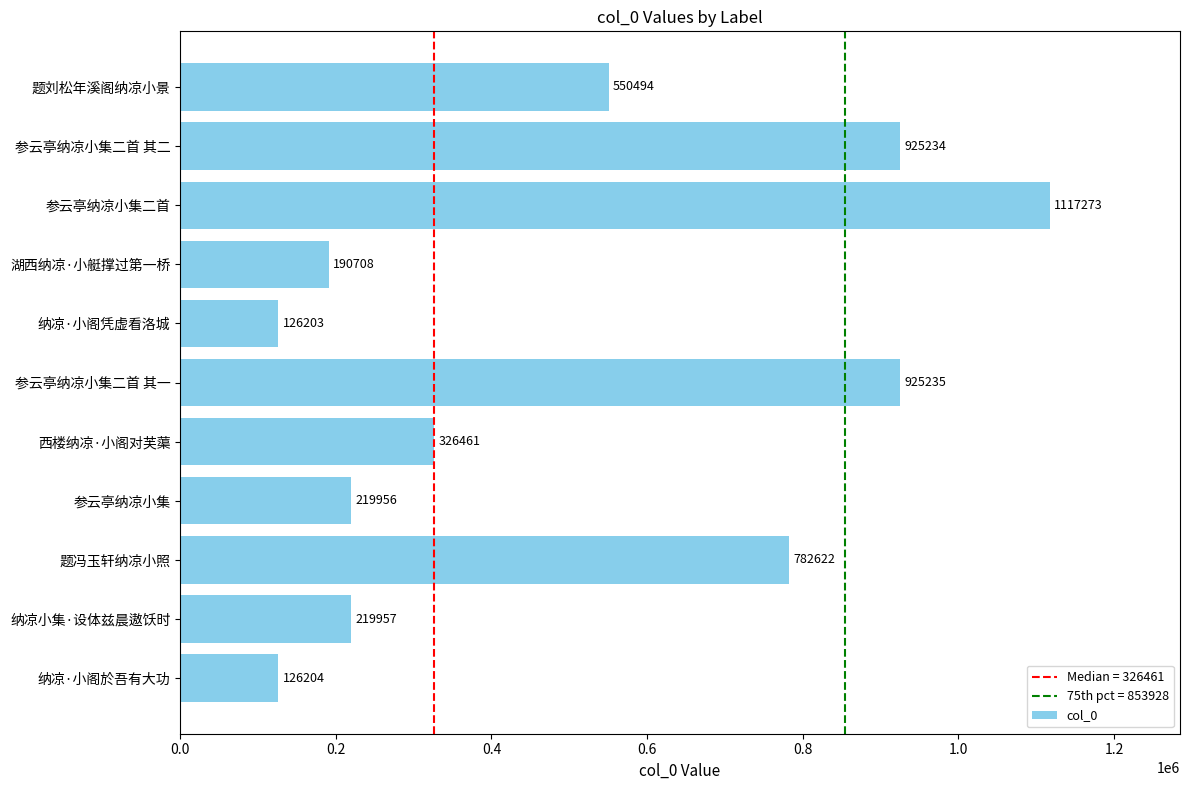

True or false: the data shows 126203 at 纳凉·小阁凭虚看洛城.

True